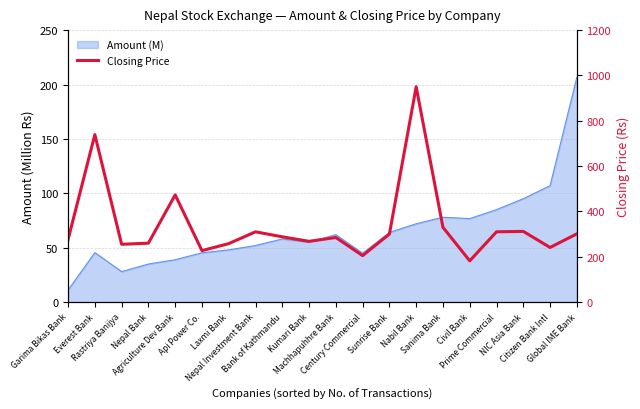

What is the minimum value shown in the chart?

182